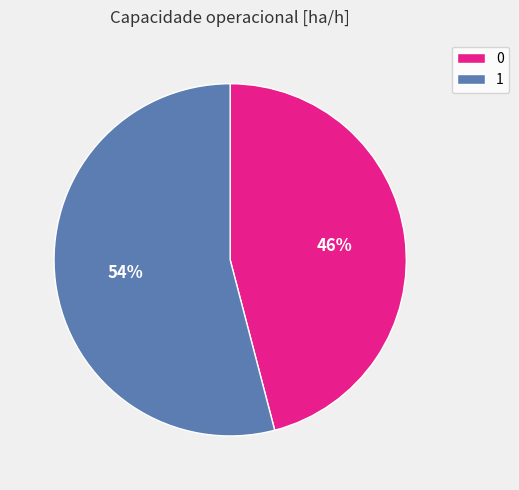

Between 0 and 1, which is larger?

1